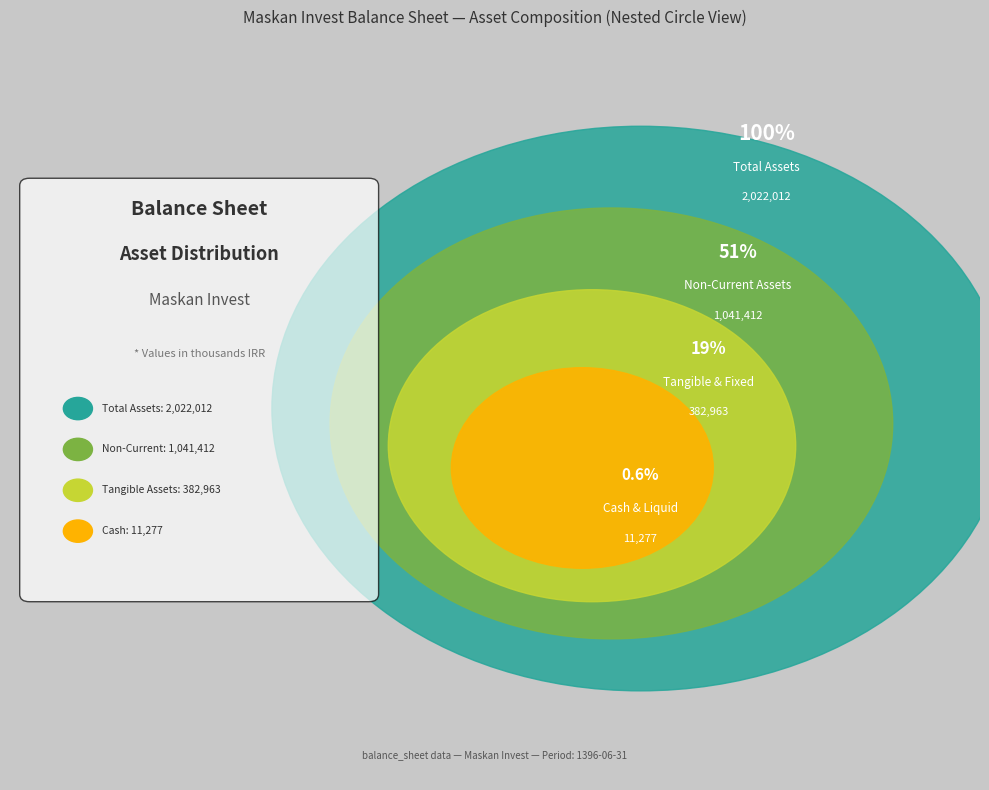

To the nearest percent, what percentage of the pie is tangible_fixed-assets?

19%